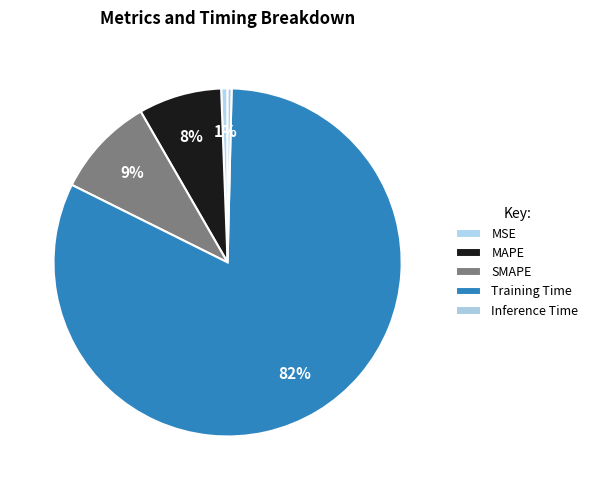

Count the number of slices in the pie.

5